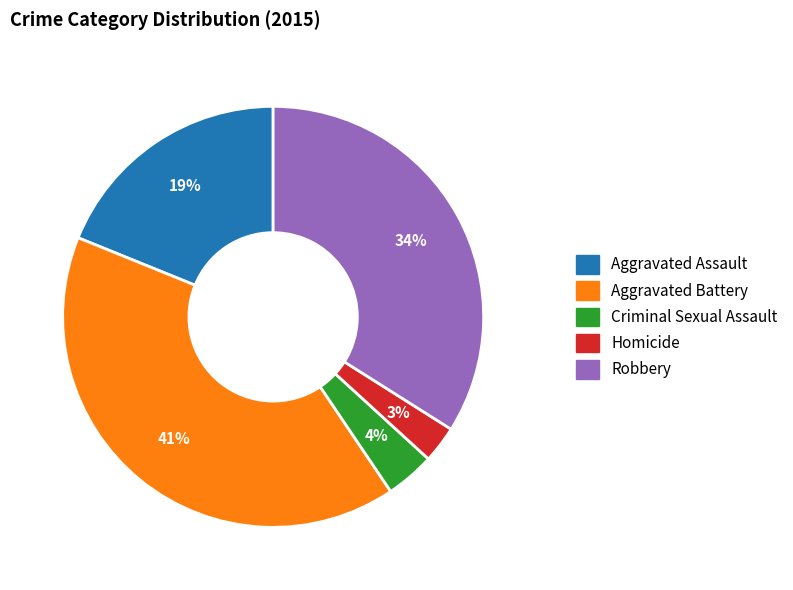

To the nearest percent, what is the average slice percentage?

20%